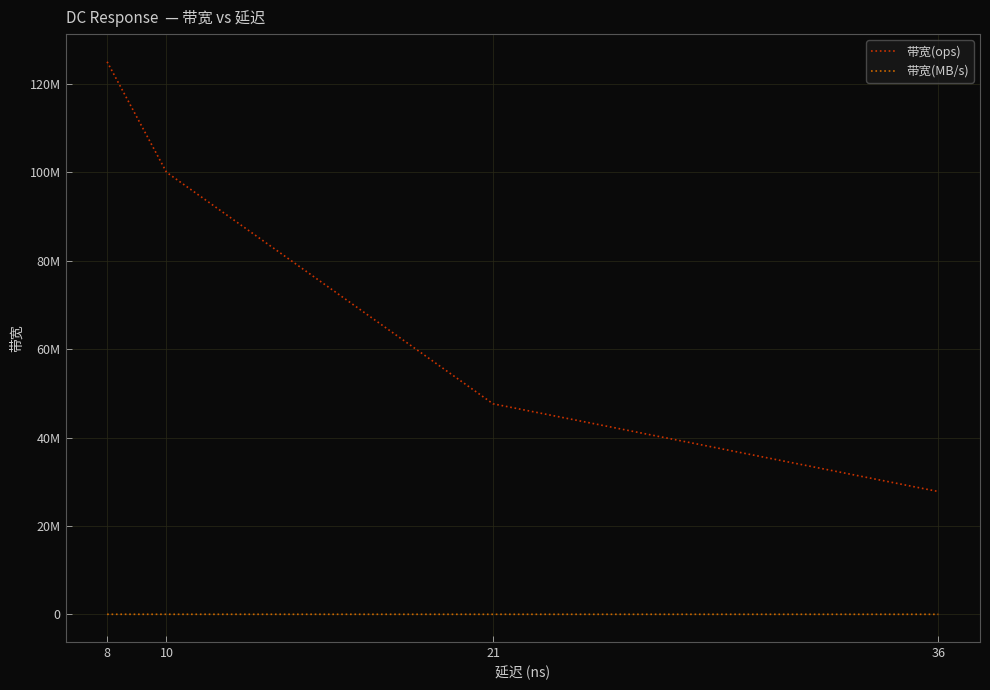

How many values in the 带宽(MB/s) series are below 8000?

3